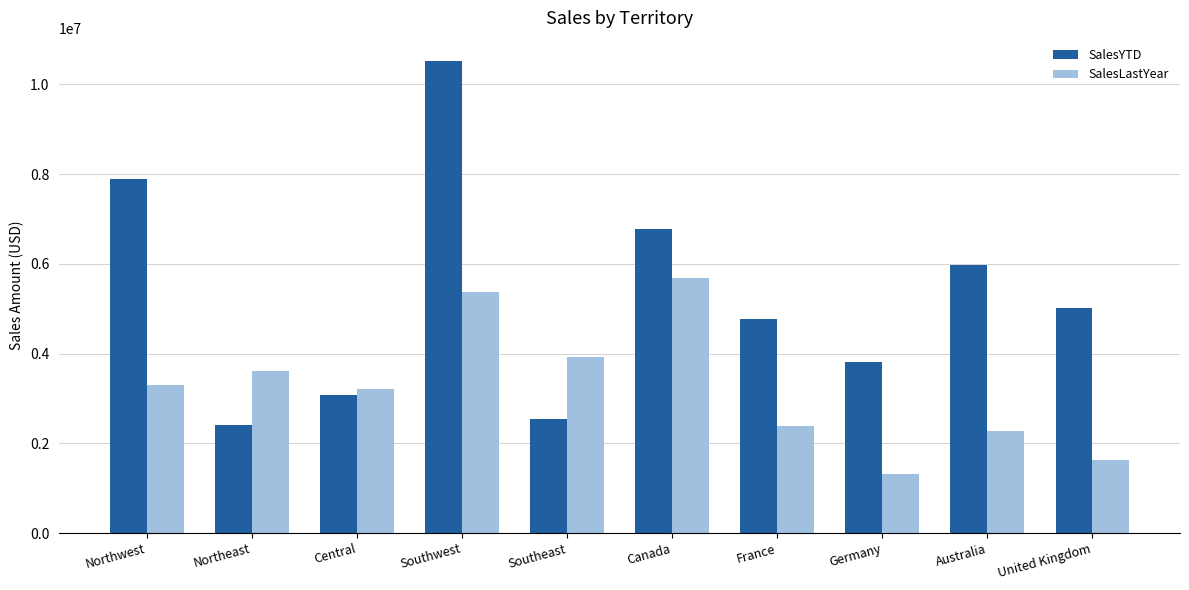

Reading right to left, transcribe all the data shown in this chart.

SalesYTD: 5012905.4	5977814.9	3805202.3	4772398.3	6771829.1	2538667.3	10510853.9	3072175.1	2402176.8	7887186.8
SalesLastYear: 1635823.4	2278549.0	1307949.8	2396539.8	5693988.9	3925071.4	5366575.7	3205014.1	3607148.9	3298694.5